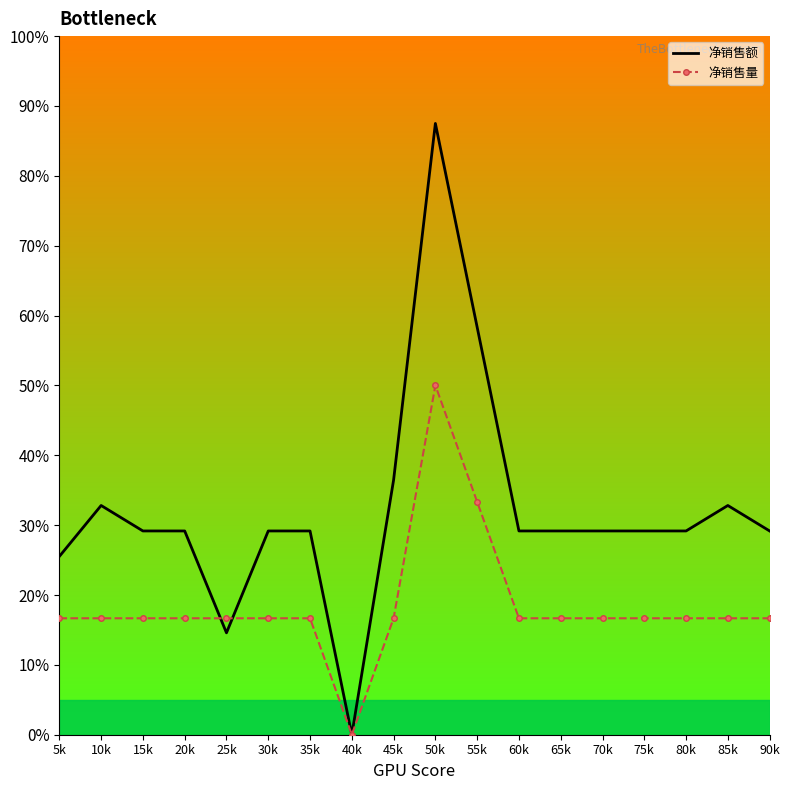

What are all the series names shown in the legend?

净销售额, 净销售量